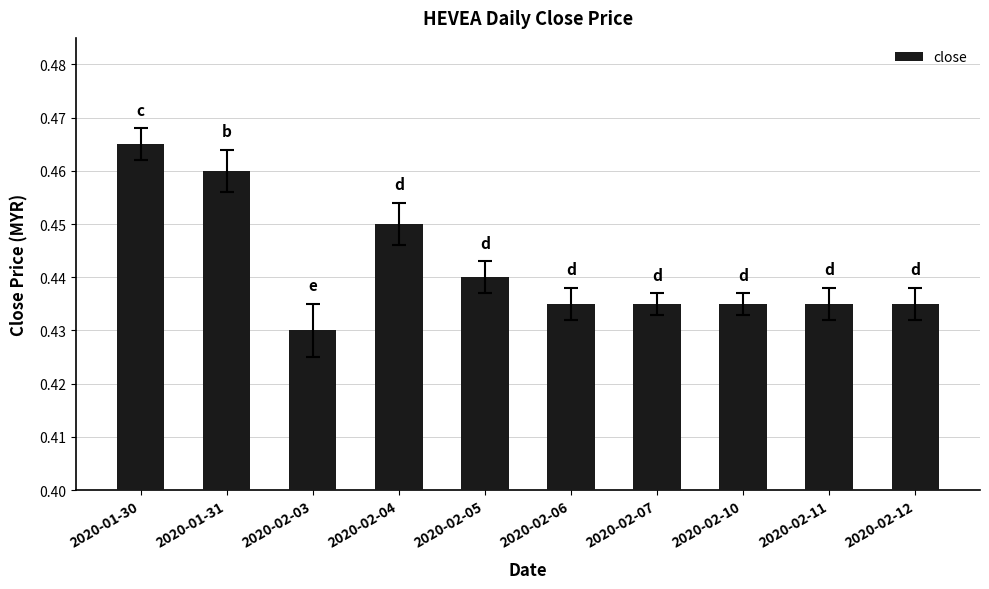

How many categories are shown in the chart?

10